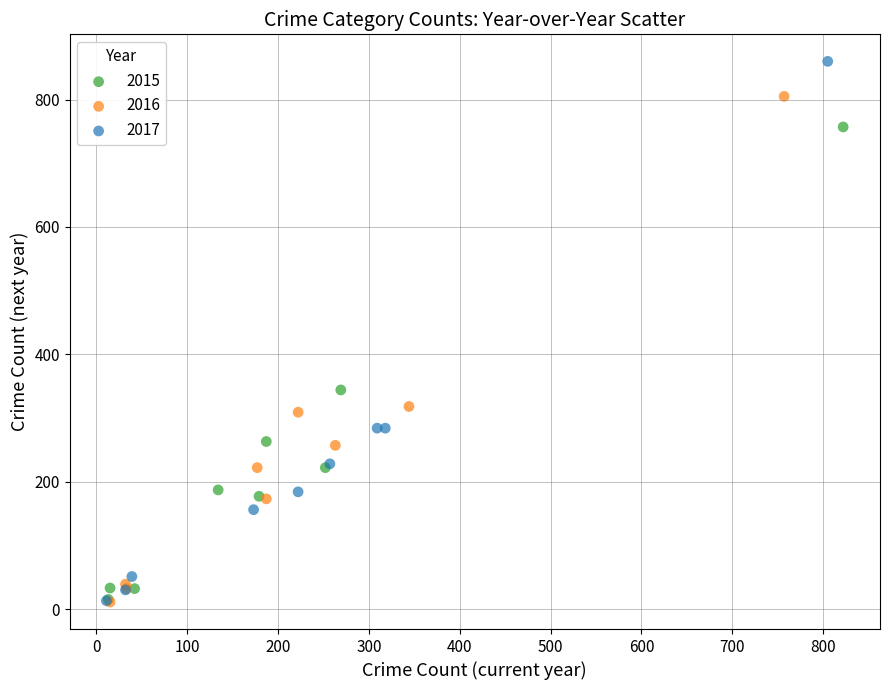

Which series reaches the maximum Y coordinate?

2017